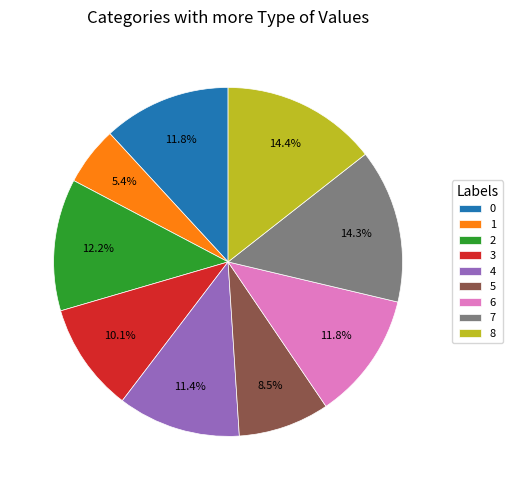

The 1 slice represents 14% of the pie. True or false?

False